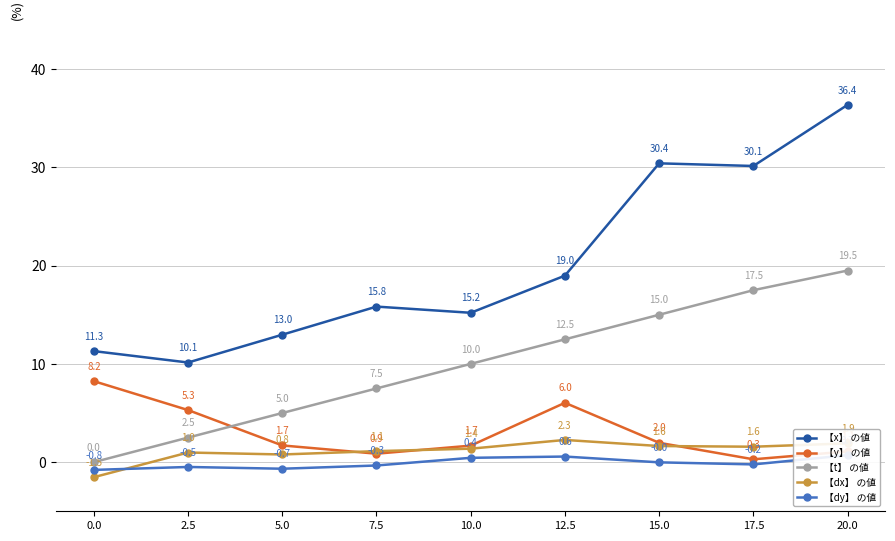

Which has a higher value, 17.5 or 12.5?

17.5